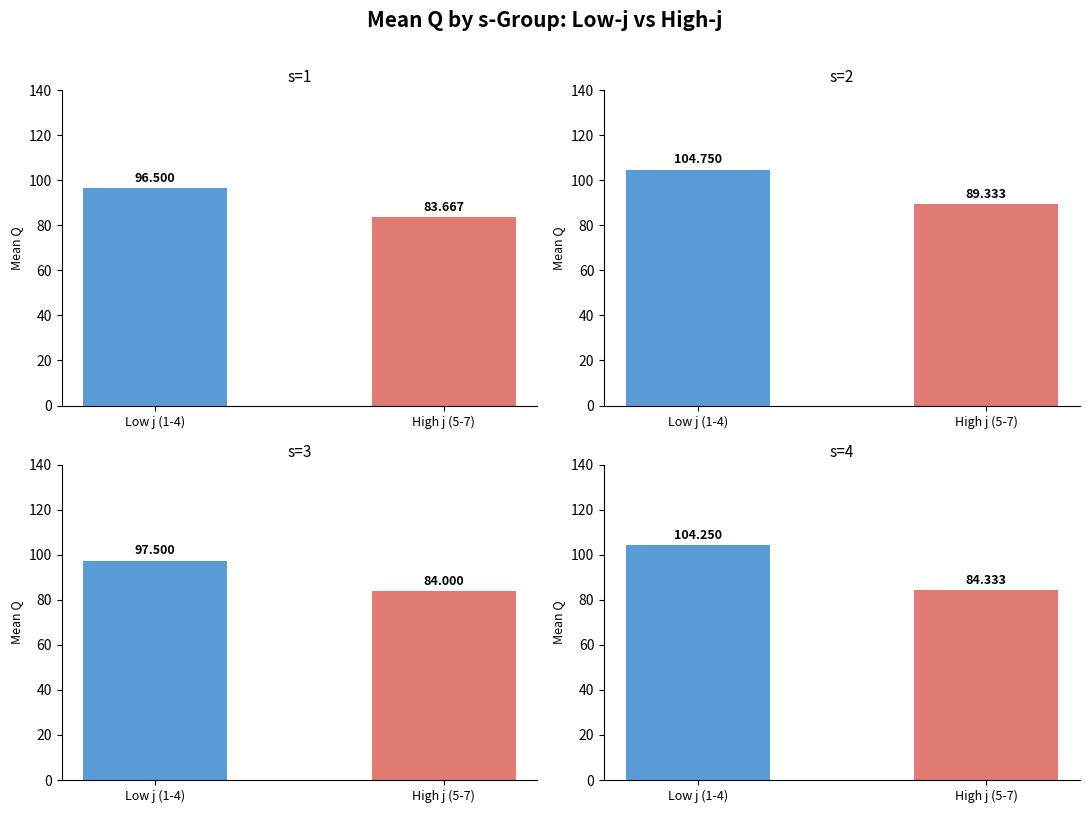

Rank the categories by s=1 value from highest to lowest.

Low j (1-4), High j (5-7)